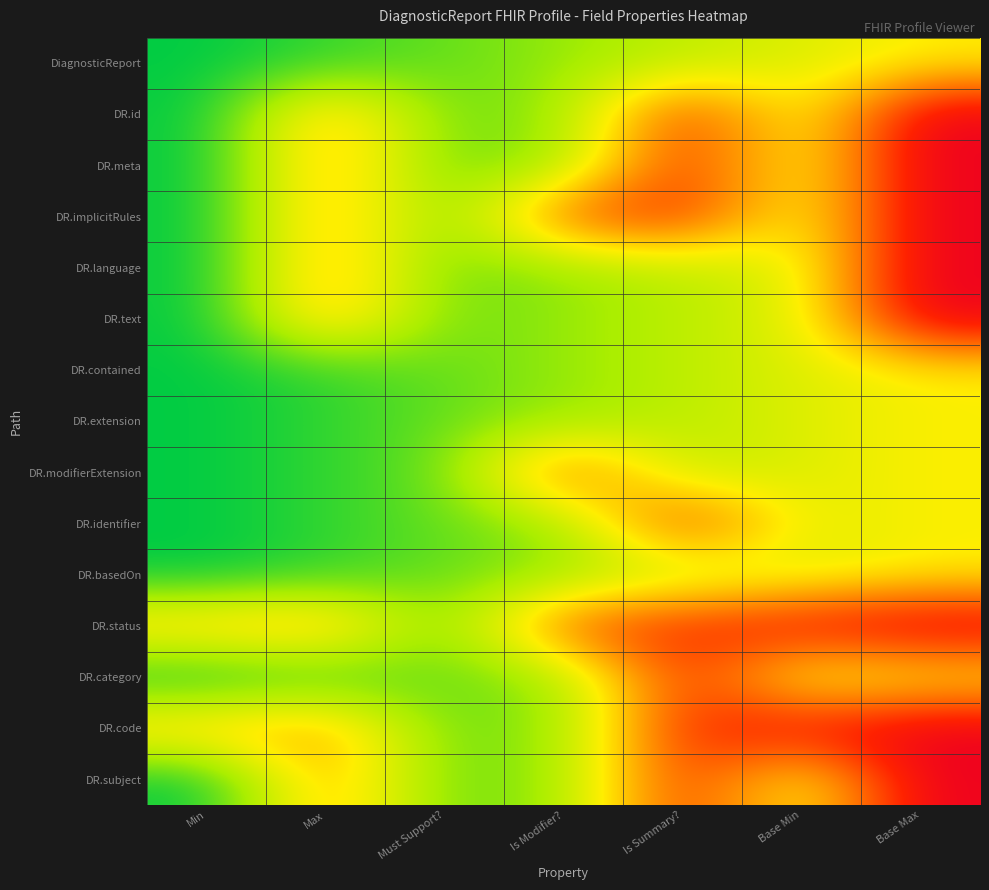

What is the spread (max minus min) of values at Max?

1.0